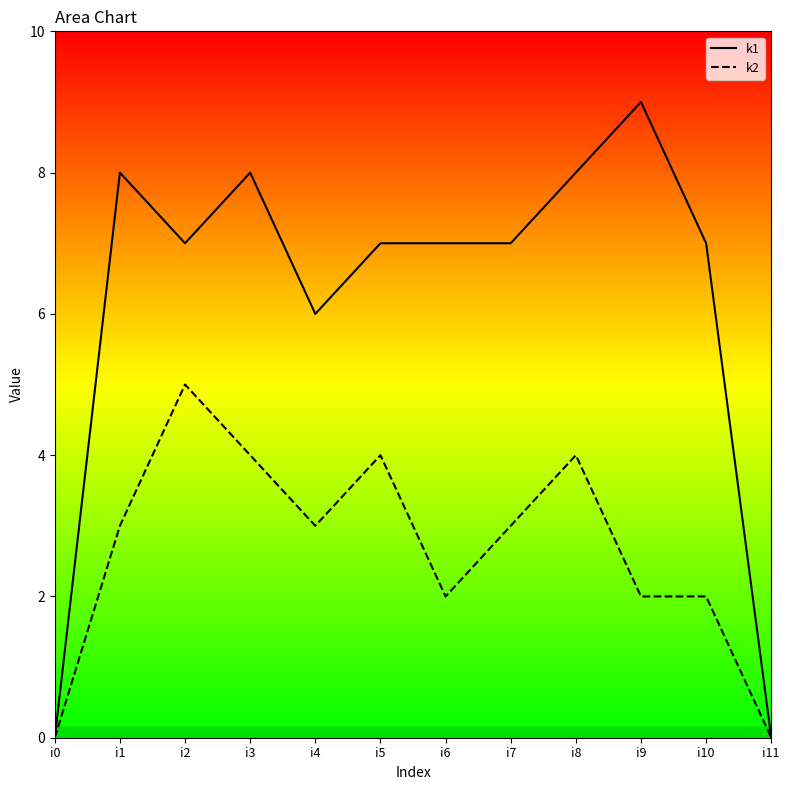

What is the difference between the k1 values at i5 and i0?

7